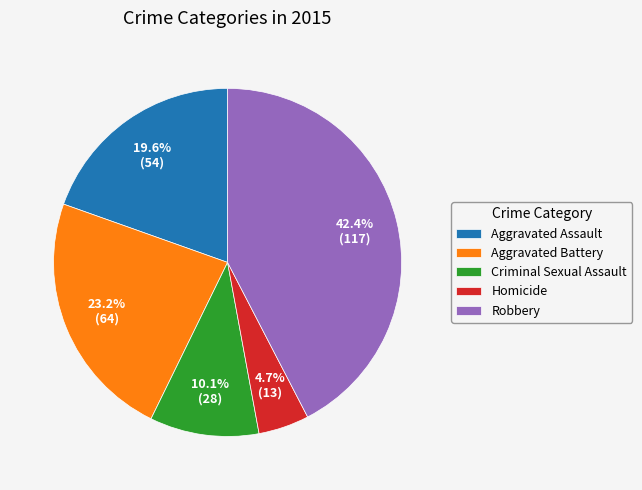

How many segments does this pie chart have?

5